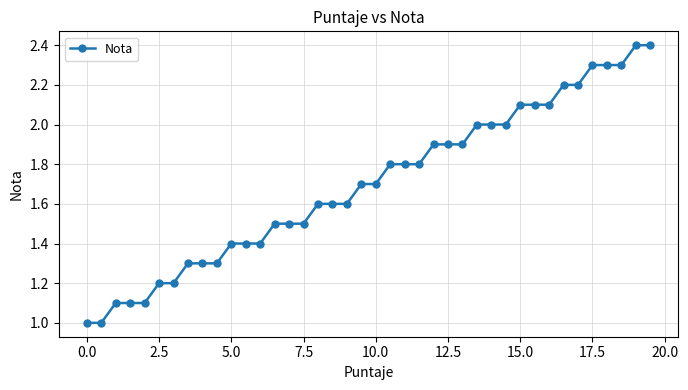

What is the sum of all values?

68.0